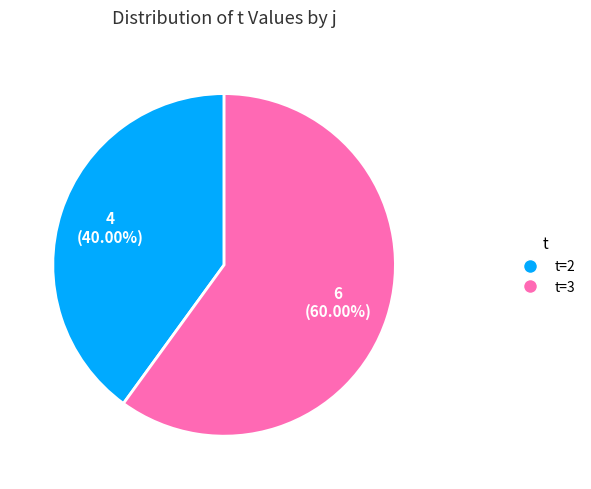

Count the number of slices in the pie.

2